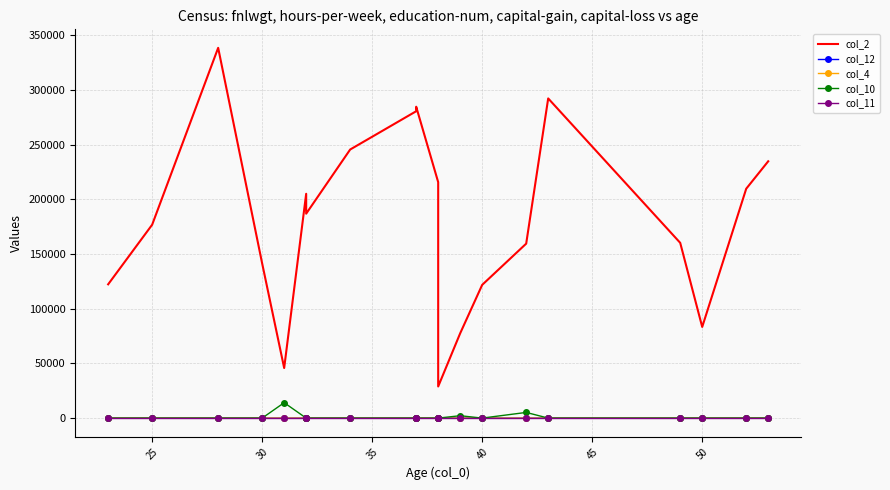

What is the difference between the maximum and second lowest values in the col_12 series?

64